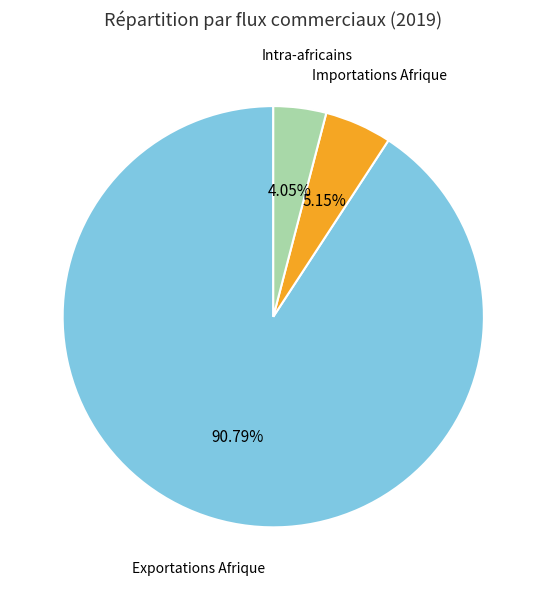

The Intra-africains slice represents 12% of the pie. True or false?

False